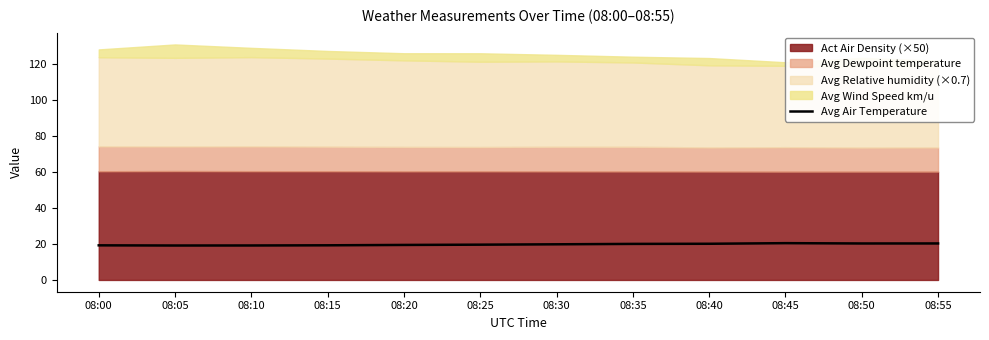

Rank the categories by value from lowest to highest.

08:05, 08:10, 08:00, 08:15, 08:20, 08:25, 08:30, 08:35, 08:40, 08:50, 08:55, 08:45